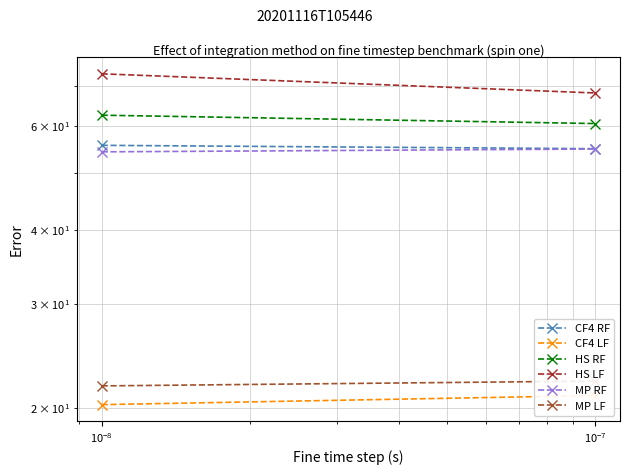

Reading right to left, extract all data points from this chart.

CF4 RF: 54.9	55.6
CF4 LF: 21.0	20.3
HS RF: 60.6	62.6
HS LF: 68.2	73.5
MP RF: 54.8	54.2
MP LF: 22.2	21.8